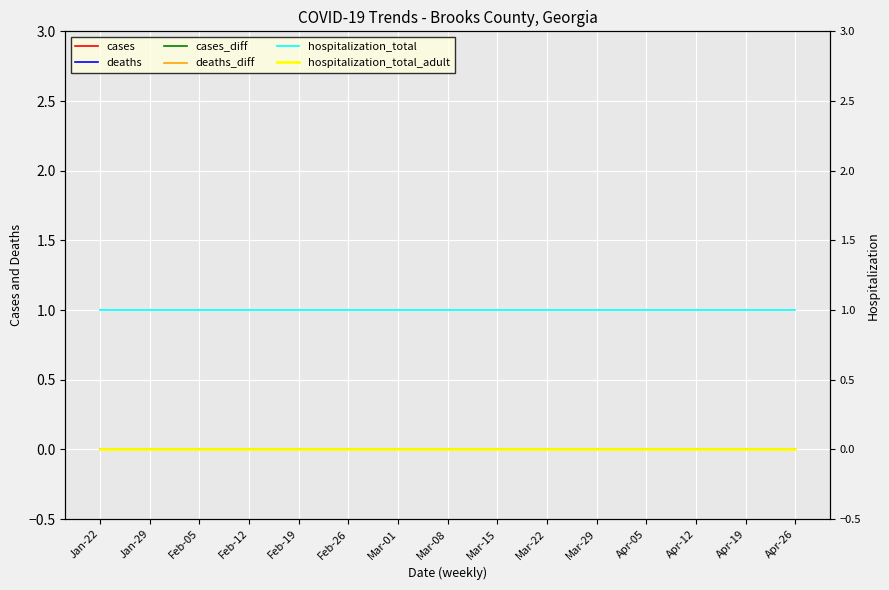

Read the hospitalization_total value at Mar-01.

1